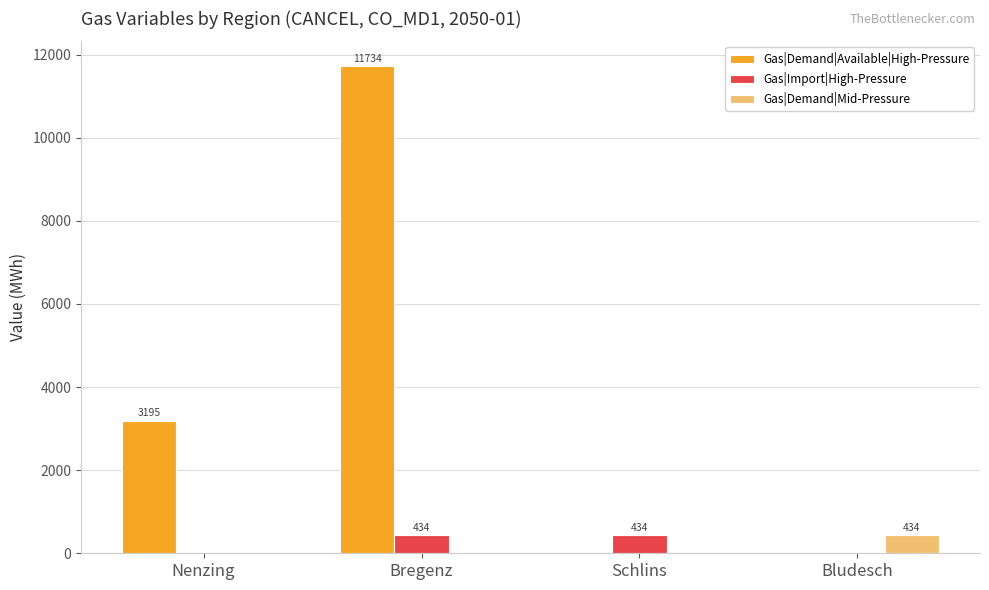

Is it true that Gas|Import|High-Pressure equals 0.0 at Bludesch?

True